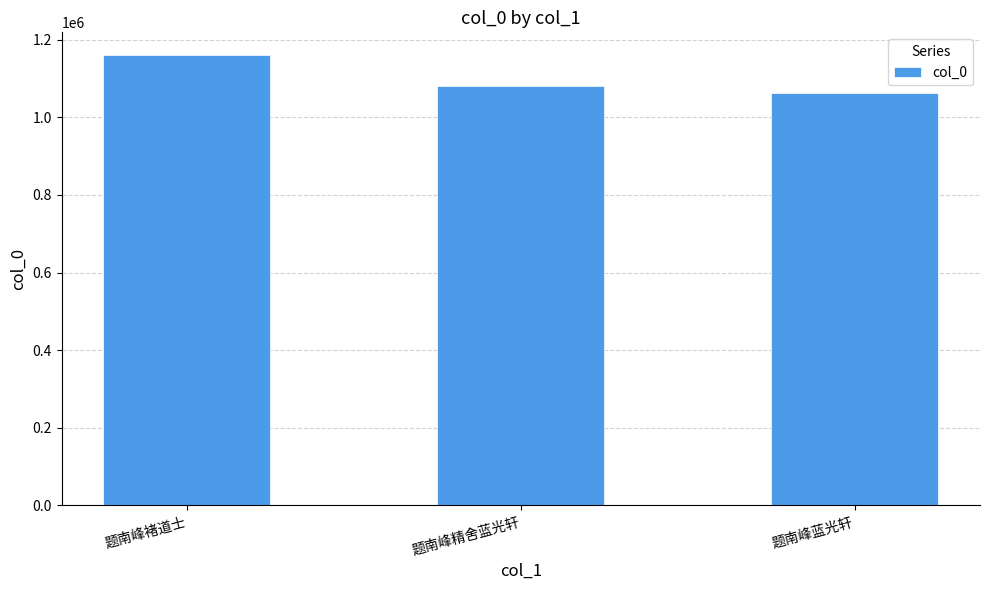

Count the number of data series in this chart.

1